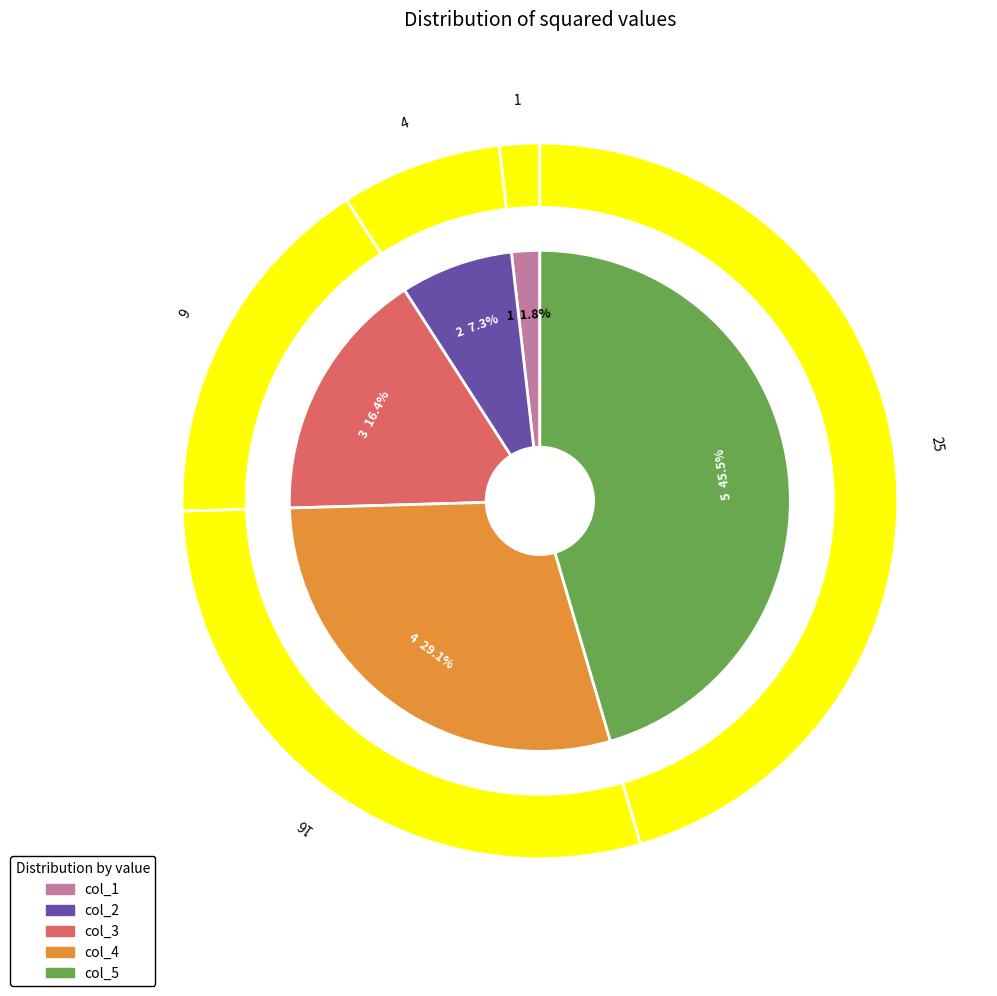

Does 5 represent more than half of the total?

No